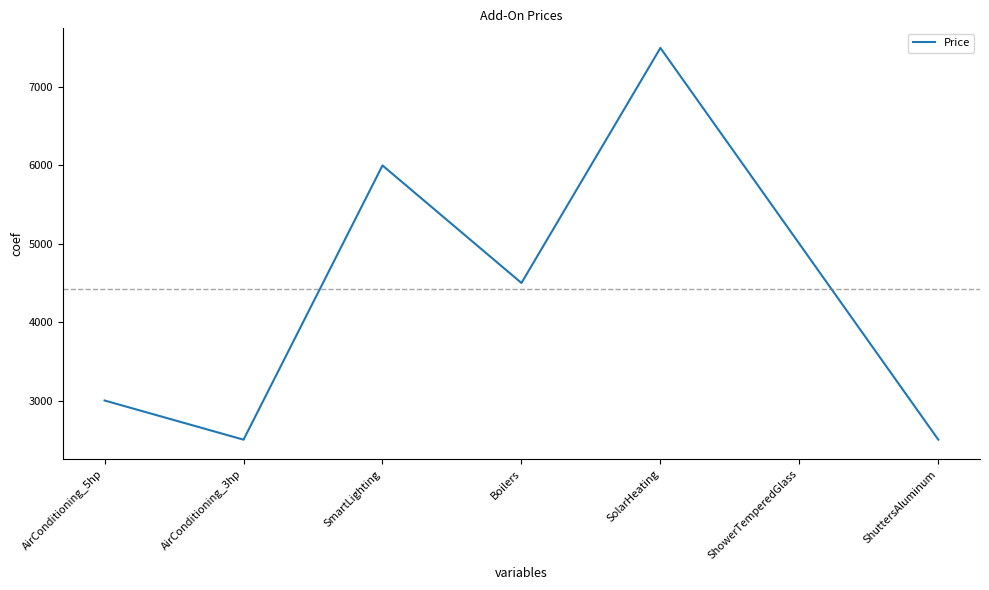

How many interior local valleys (lower than both neighbors) does the data have?

2